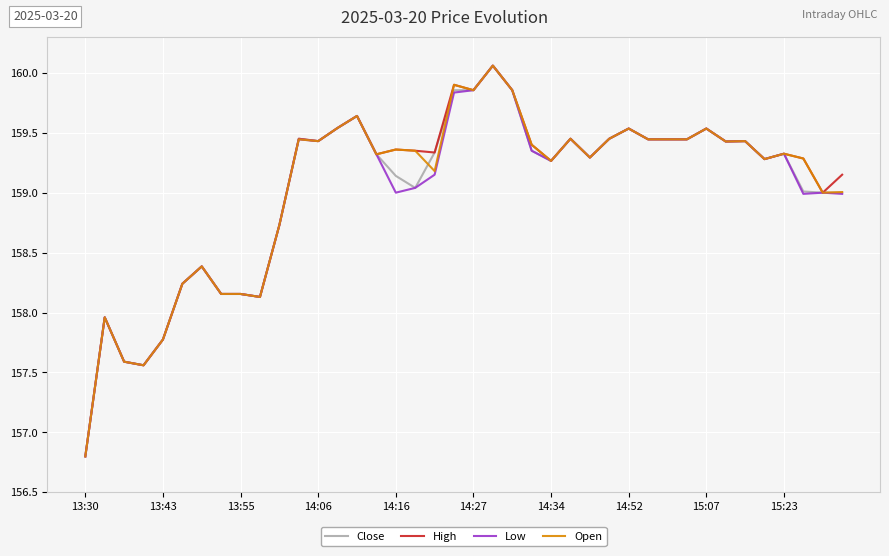

What is the minimum value for High?

156.8